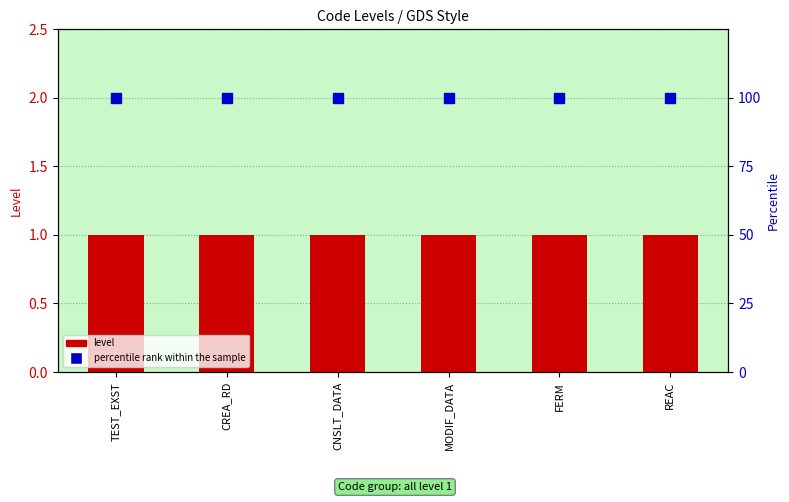

What is the average value of the percentile rank within the sample series?

100